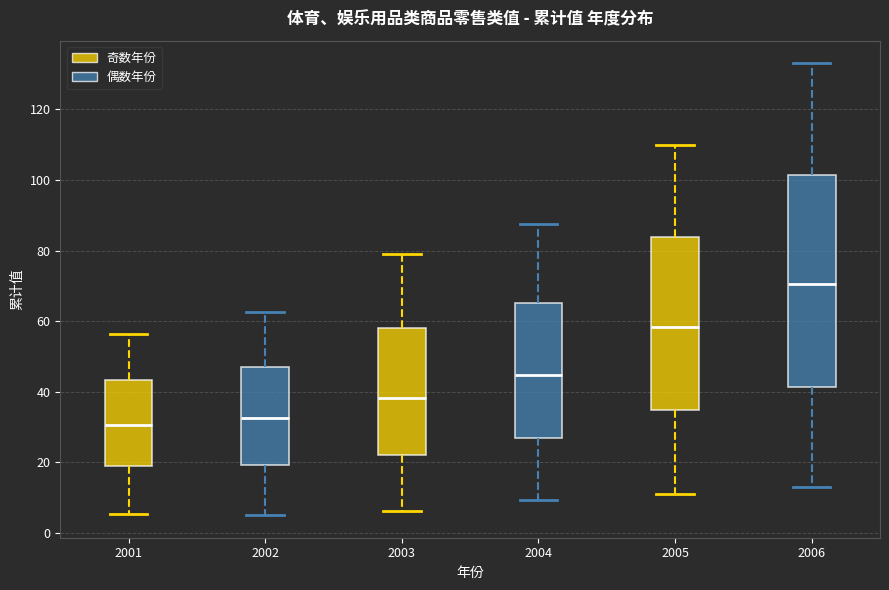

Reading left to right, transcribe this box plot: for each box, give where its median line is, the range the box spans, and where its two whiskers end, as read against the y-axis. The values are not printed on the chart, so give them approximately, as read against the axis.

2001: median 30, box 20 to 44, whiskers 6 to 56
2002: median 32, box 20 to 48, whiskers 6 to 62
2003: median 38, box 22 to 58, whiskers 6 to 78
2004: median 44, box 28 to 66, whiskers 10 to 88
2005: median 58, box 34 to 84, whiskers 12 to 110
2006: median 70, box 42 to 102, whiskers 14 to 134